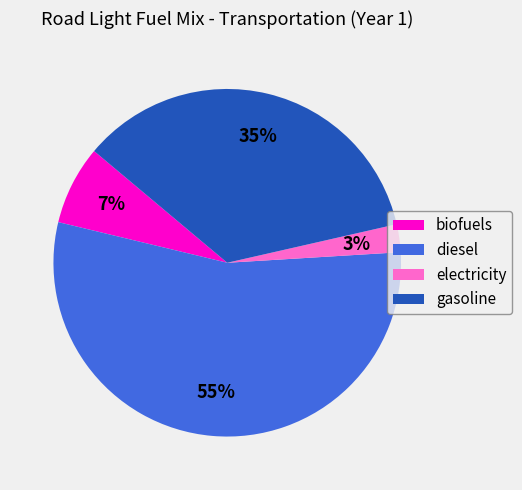

To the nearest percent, what portion does gasoline represent?

35%